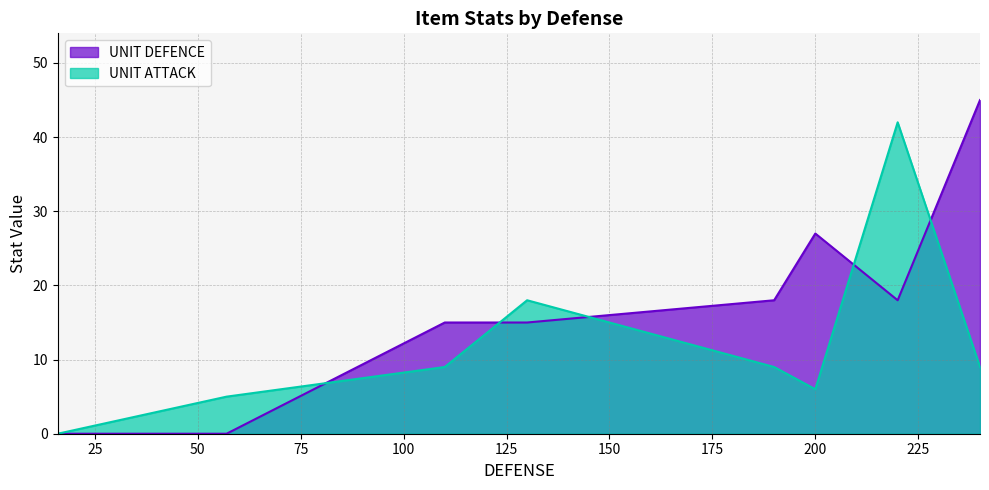

True or false: UNIT ATTACK and UNIT DEFENCE cross at least once.

True